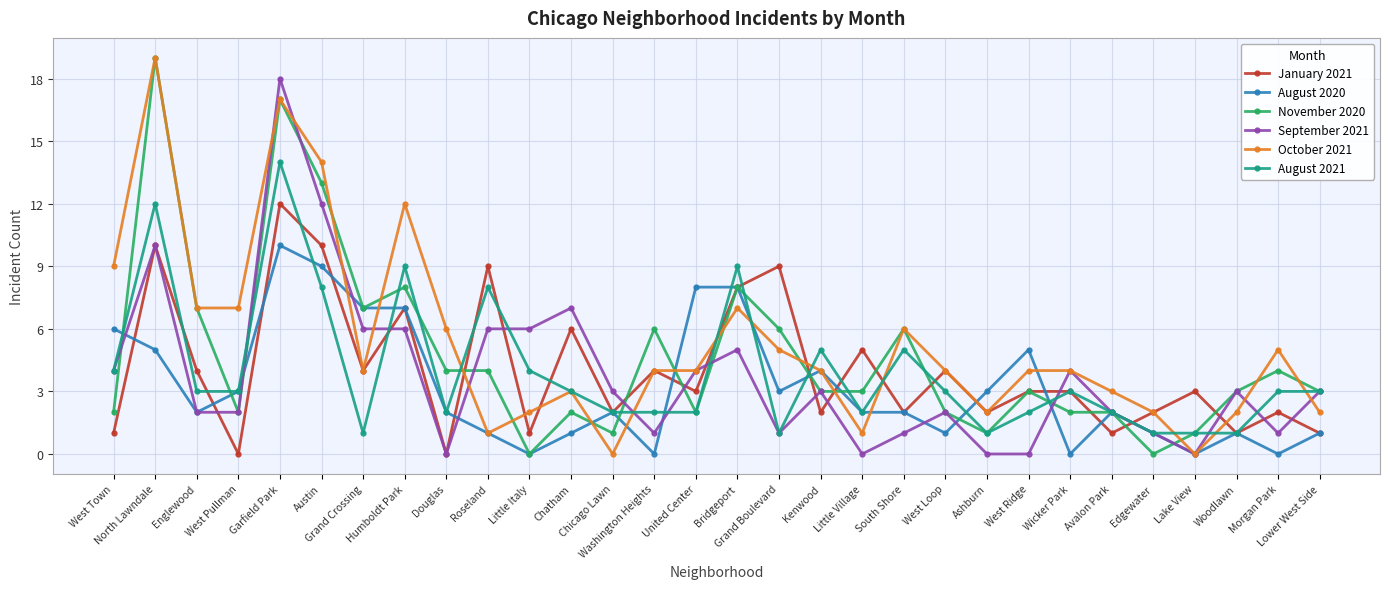

Reading right to left, extract all data points from this chart.

January 2021: Lower West Side=1	Morgan Park=2	Woodlawn=1	Lake View=3	Edgewater=2	Avalon Park=1	Wicker Park=3	West Ridge=3	Ashburn=2	West Loop=4	South Shore=2	Little Village=5	Kenwood=2	Grand Boulevard=9	Bridgeport=8	United Center=3	Washington Heights=4	Chicago Lawn=2	Chatham=6	Little Italy=1	Roseland=9	Douglas=0	Humboldt Park=7	Grand Crossing=4	Austin=10	Garfield Park=12	West Pullman=0	Englewood=4	North Lawndale=10	West Town=1
August 2020: Lower West Side=1	Morgan Park=0	Woodlawn=1	Lake View=0	Edgewater=1	Avalon Park=2	Wicker Park=0	West Ridge=5	Ashburn=3	West Loop=1	South Shore=2	Little Village=2	Kenwood=4	Grand Boulevard=3	Bridgeport=8	United Center=8	Washington Heights=0	Chicago Lawn=2	Chatham=1	Little Italy=0	Roseland=1	Douglas=2	Humboldt Park=7	Grand Crossing=7	Austin=9	Garfield Park=10	West Pullman=3	Englewood=2	North Lawndale=5	West Town=6
November 2020: Lower West Side=3	Morgan Park=4	Woodlawn=3	Lake View=1	Edgewater=0	Avalon Park=2	Wicker Park=2	West Ridge=3	Ashburn=1	West Loop=2	South Shore=6	Little Village=3	Kenwood=3	Grand Boulevard=6	Bridgeport=8	United Center=2	Washington Heights=6	Chicago Lawn=1	Chatham=2	Little Italy=0	Roseland=4	Douglas=4	Humboldt Park=8	Grand Crossing=7	Austin=13	Garfield Park=17	West Pullman=2	Englewood=7	North Lawndale=19	West Town=2
September 2021: Lower West Side=3	Morgan Park=1	Woodlawn=3	Lake View=0	Edgewater=1	Avalon Park=2	Wicker Park=4	West Ridge=0	Ashburn=0	West Loop=2	South Shore=1	Little Village=0	Kenwood=3	Grand Boulevard=1	Bridgeport=5	United Center=4	Washington Heights=1	Chicago Lawn=3	Chatham=7	Little Italy=6	Roseland=6	Douglas=0	Humboldt Park=6	Grand Crossing=6	Austin=12	Garfield Park=18	West Pullman=2	Englewood=2	North Lawndale=10	West Town=4
October 2021: Lower West Side=2	Morgan Park=5	Woodlawn=2	Lake View=0	Edgewater=2	Avalon Park=3	Wicker Park=4	West Ridge=4	Ashburn=2	West Loop=4	South Shore=6	Little Village=1	Kenwood=4	Grand Boulevard=5	Bridgeport=7	United Center=4	Washington Heights=4	Chicago Lawn=0	Chatham=3	Little Italy=2	Roseland=1	Douglas=6	Humboldt Park=12	Grand Crossing=4	Austin=14	Garfield Park=17	West Pullman=7	Englewood=7	North Lawndale=19	West Town=9
August 2021: Lower West Side=3	Morgan Park=3	Woodlawn=1	Lake View=1	Edgewater=1	Avalon Park=2	Wicker Park=3	West Ridge=2	Ashburn=1	West Loop=3	South Shore=5	Little Village=2	Kenwood=5	Grand Boulevard=1	Bridgeport=9	United Center=2	Washington Heights=2	Chicago Lawn=2	Chatham=3	Little Italy=4	Roseland=8	Douglas=2	Humboldt Park=9	Grand Crossing=1	Austin=8	Garfield Park=14	West Pullman=3	Englewood=3	North Lawndale=12	West Town=4